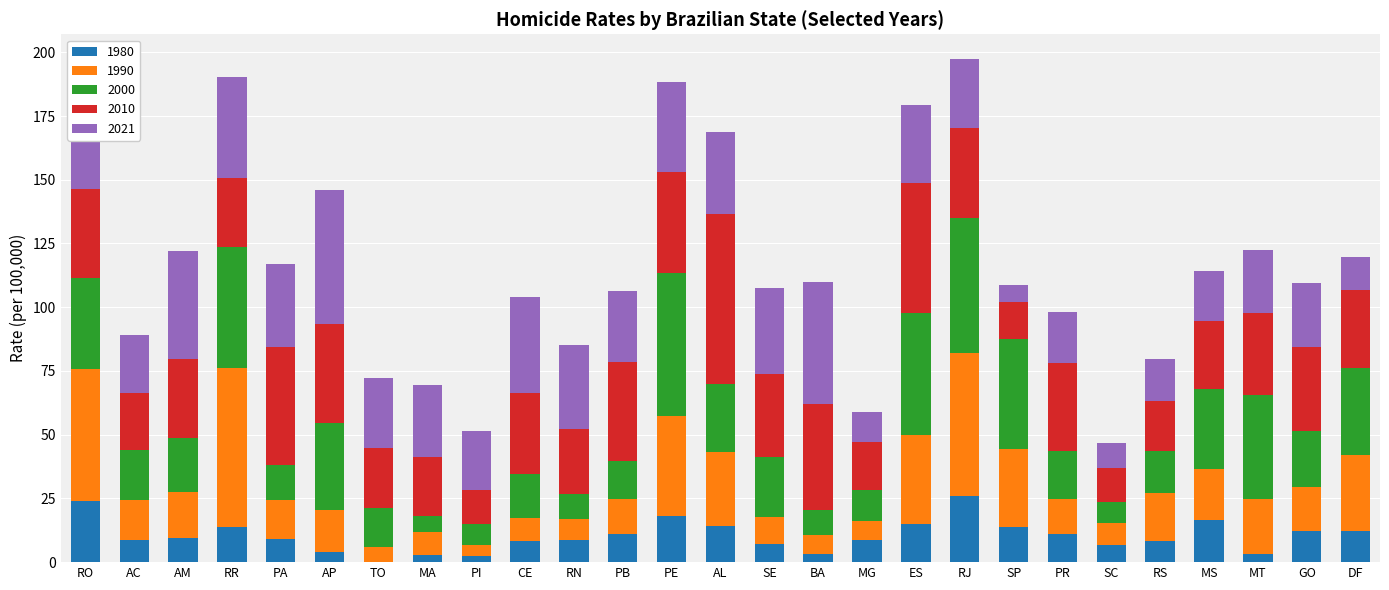

What is the total value across all series at AC?

89.0